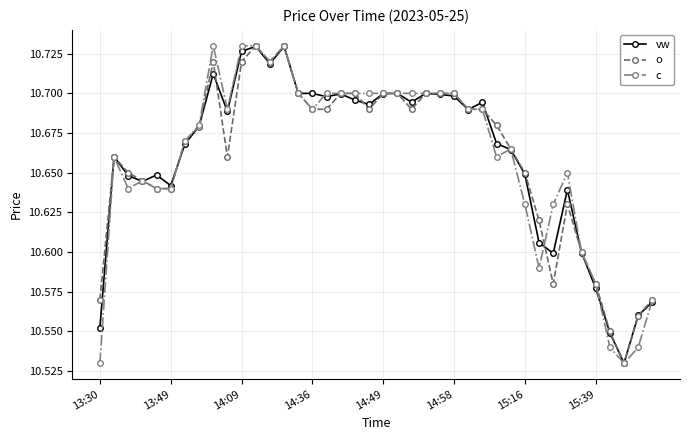

At how many categories does at least one series exceed 10?

40